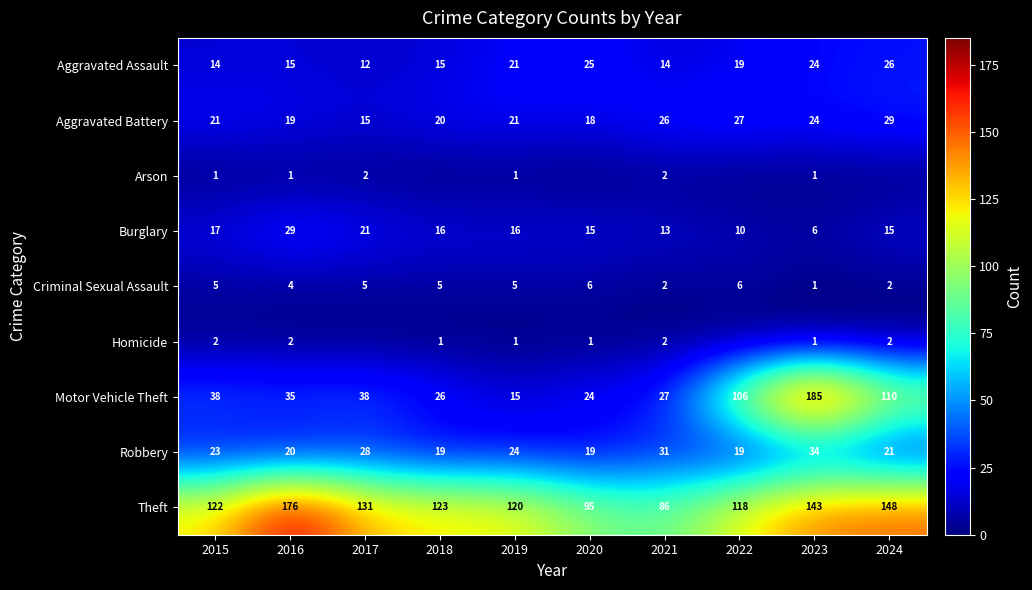

What is the sum of all Theft values?

1262